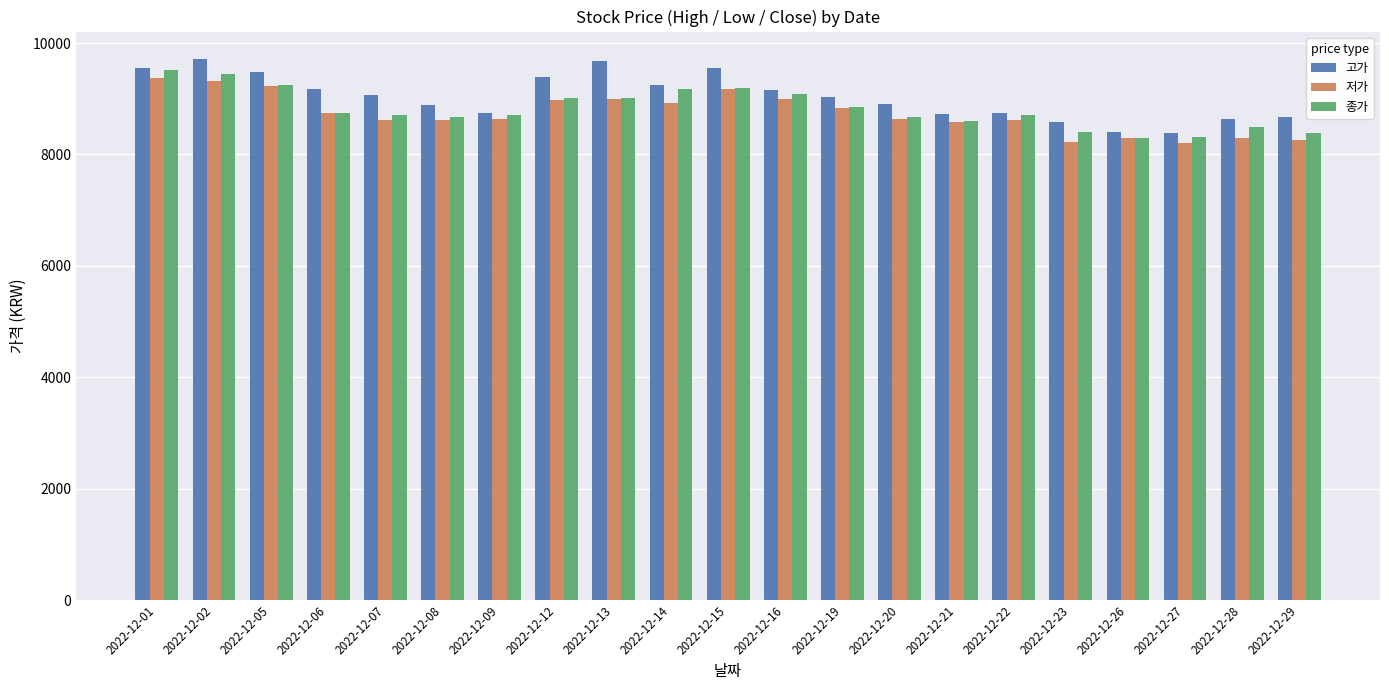

Are the bars horizontal?

No